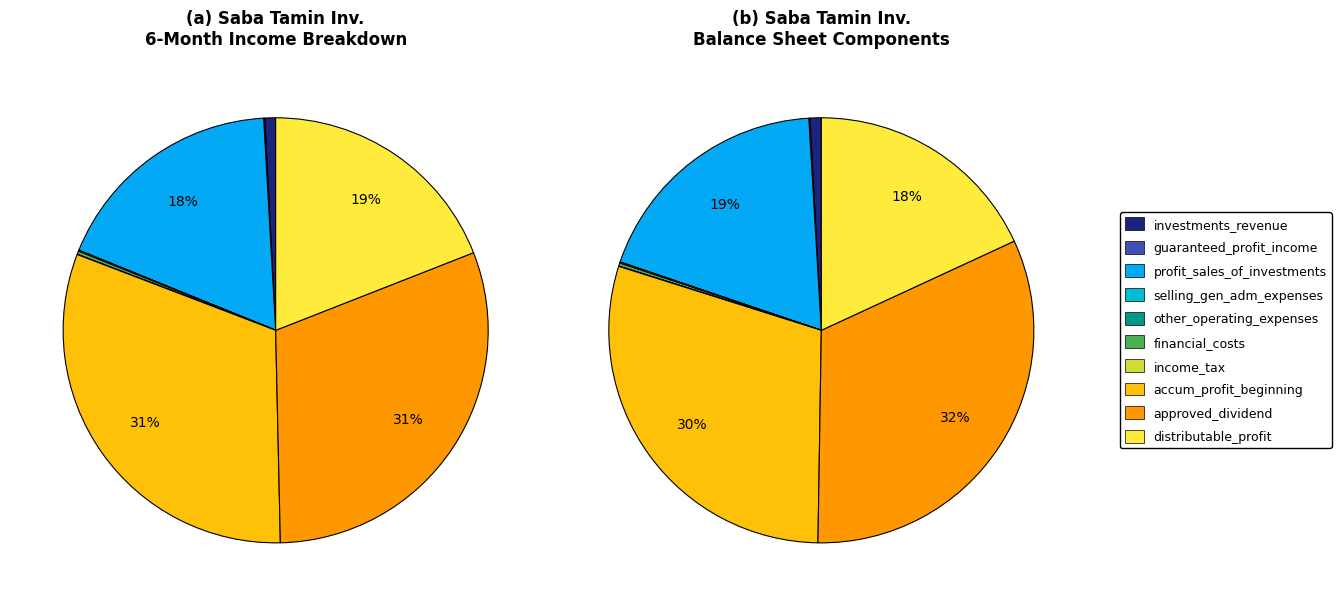

To the nearest percent, what is the combined percentage of investments_revenue and income_tax?

1%